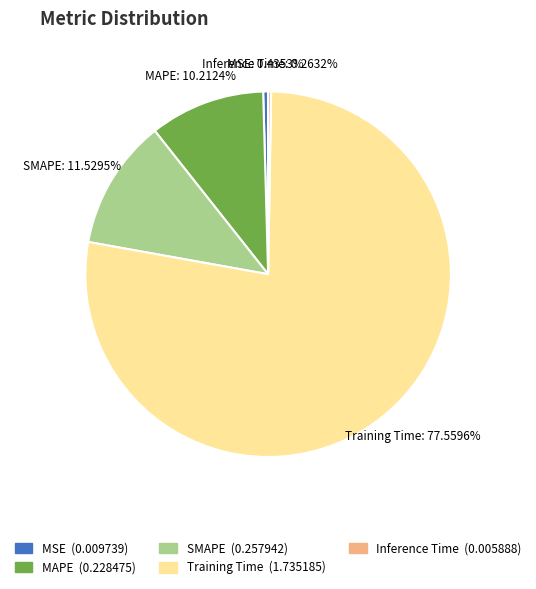

What is the majority slice?

Training Time